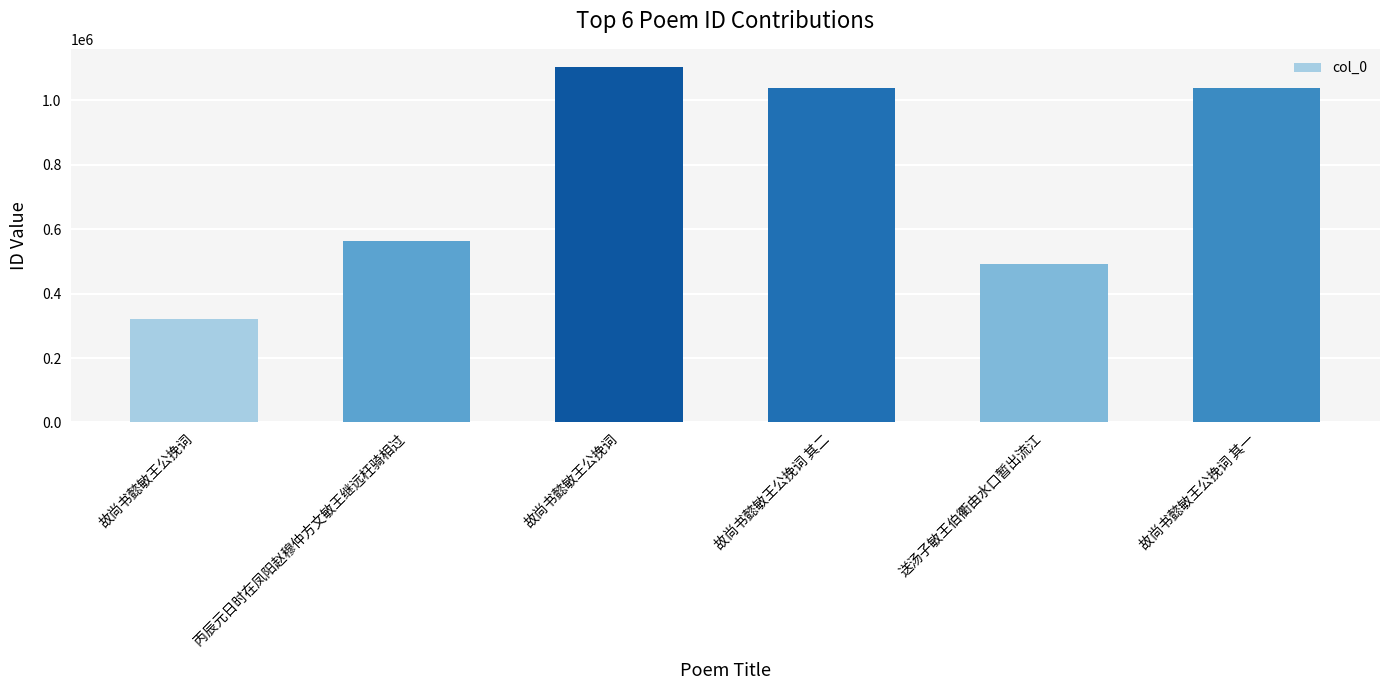

Are the bars horizontal?

No